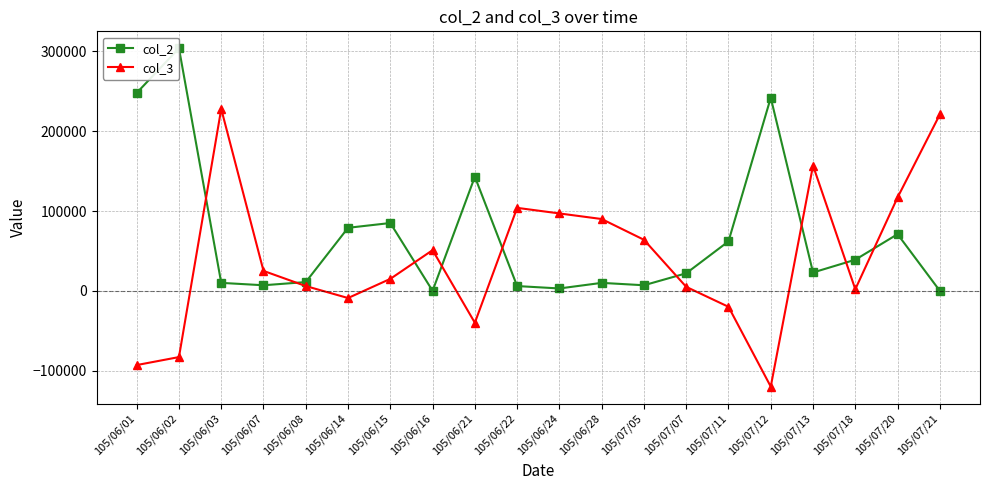

Which series changed the most between 105/06/15 and 105/06/28?

col_2